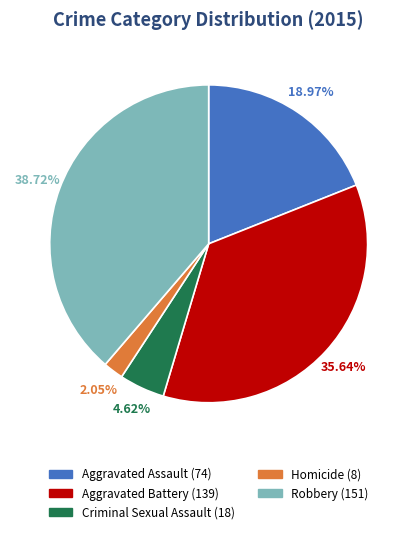

To the nearest percent, what portion does Criminal Sexual Assault represent?

5%